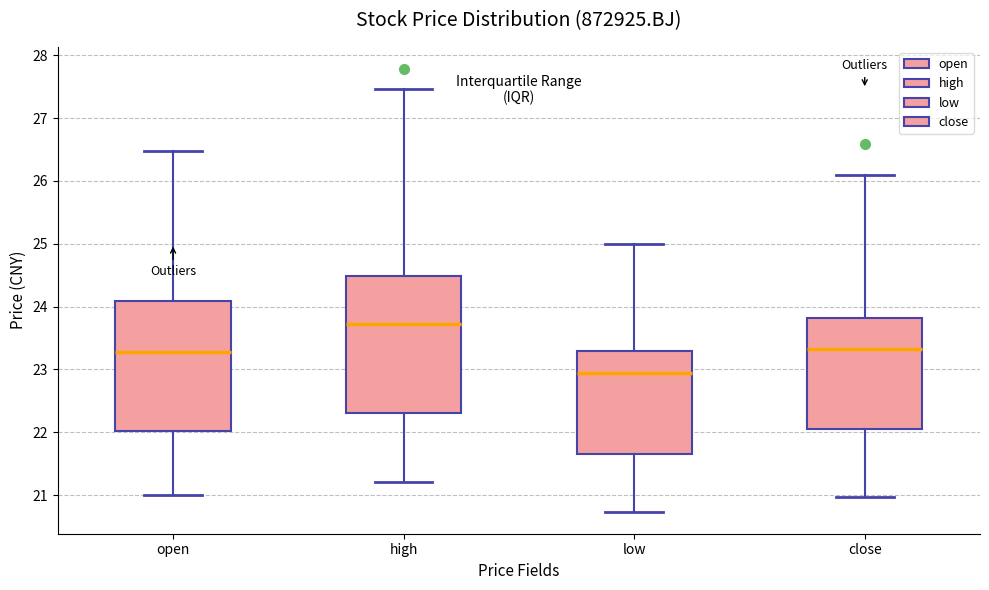

Where does the upper whisker of the box for low end on the y-axis? The values are not printed on the chart, so give them approximately, as read against the axis.

25.0